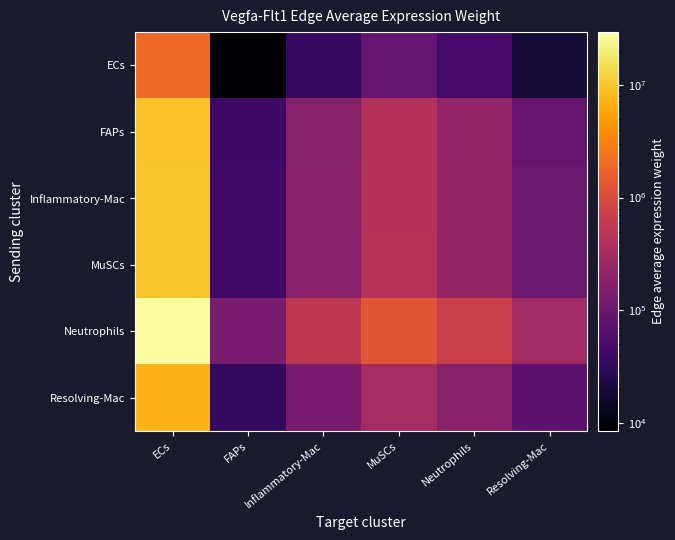

Reading left to right, list all the values displayed in this chart.

ECs: ECs=1929678.7	FAPs=8540.7	Inflammatory-Mac=34576.3	MuSCs=84012.6	Neutrophils=45104.9	Resolving-Mac=18912.2
FAPs: ECs=9406515.1	FAPs=41632.9	Inflammatory-Mac=168547.4	MuSCs=409532.5	Neutrophils=219870.7	Resolving-Mac=92190.5
Inflammatory-Mac: ECs=9806100.3	FAPs=43401.4	Inflammatory-Mac=175707.2	MuSCs=426929.3	Neutrophils=229210.7	Resolving-Mac=96106.7
MuSCs: ECs=9852740.1	FAPs=43607.8	Inflammatory-Mac=176542.9	MuSCs=428959.9	Neutrophils=230300.9	Resolving-Mac=96563.8
Neutrophils: ECs=29351035.5	FAPs=129906.5	Inflammatory-Mac=525916.3	MuSCs=1277859.4	Neutrophils=686059.8	Resolving-Mac=287660.9
Resolving-Mac: ECs=7359605.6	FAPs=32573.3	Inflammatory-Mac=131870.5	MuSCs=320416.0	Neutrophils=172025.6	Resolving-Mac=72129.3